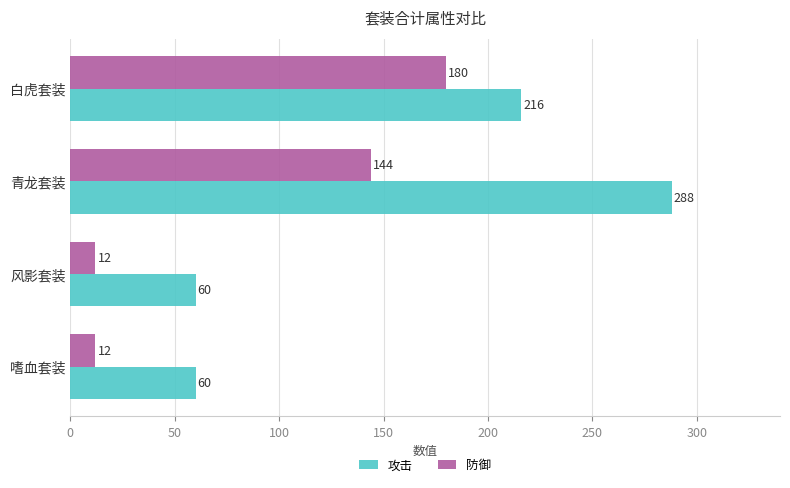

Which label corresponds to the largest value in the chart?

青龙套装